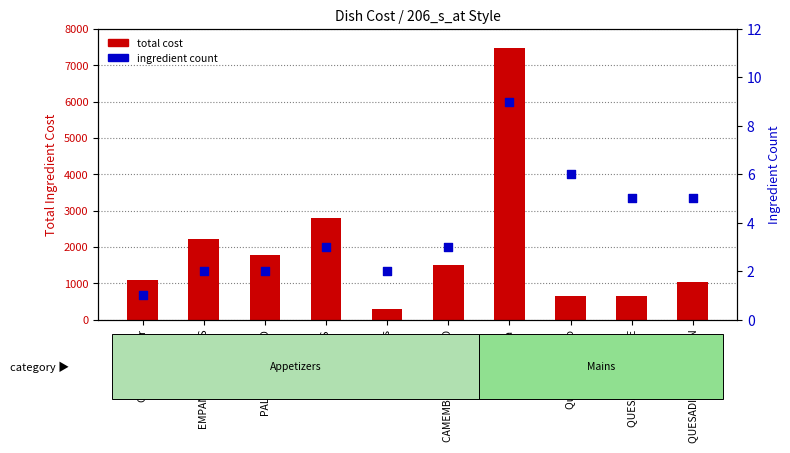

At which category is the sum across all series the highest?

Fajita